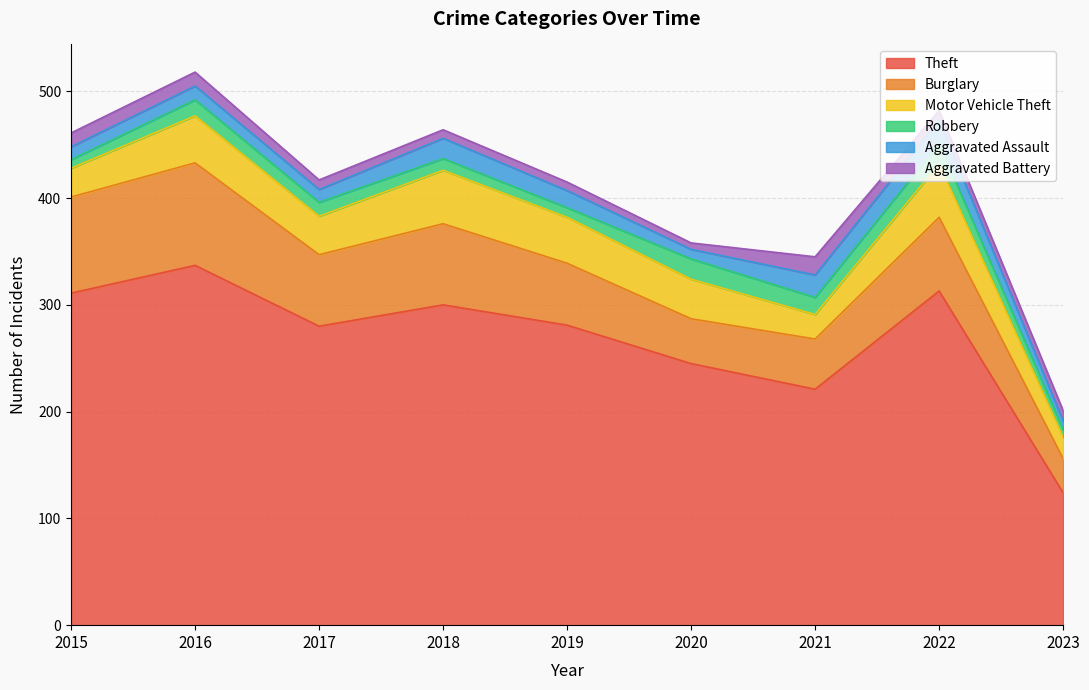

Which series has the largest total across all categories?

Theft